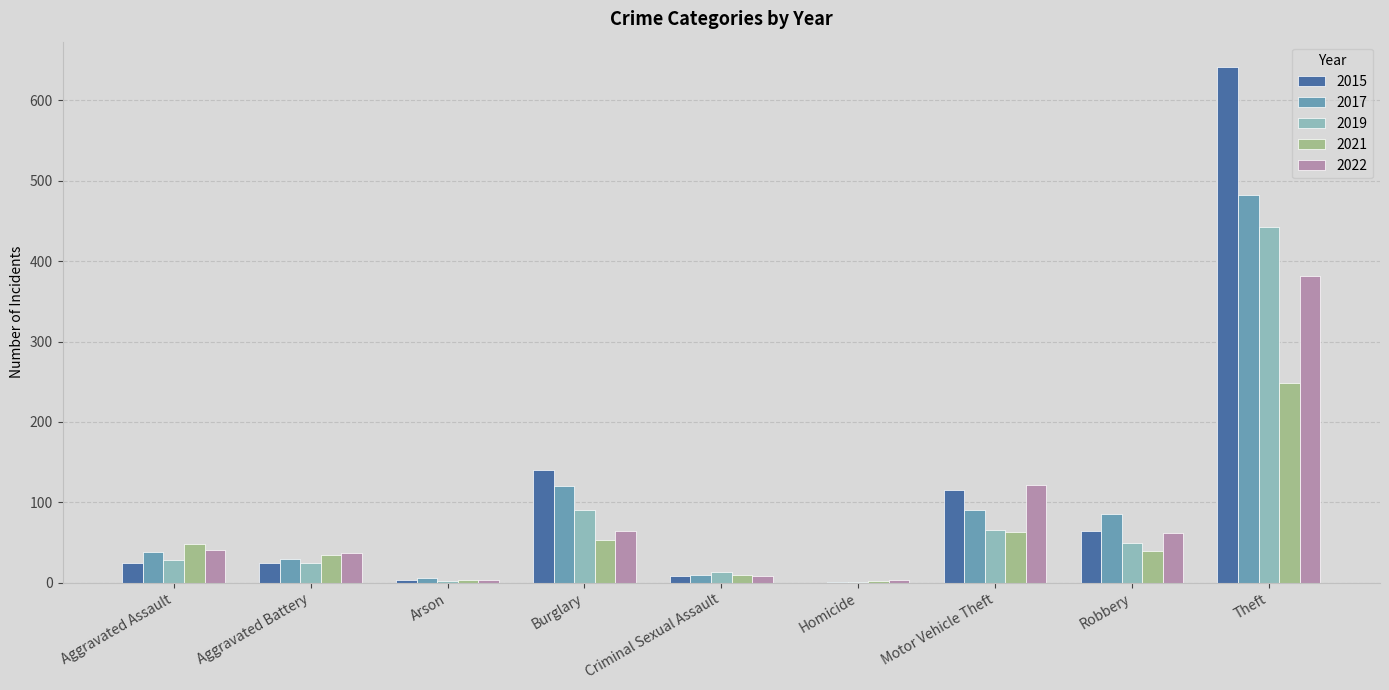

At which category does the chart reach its peak across all series?

Theft